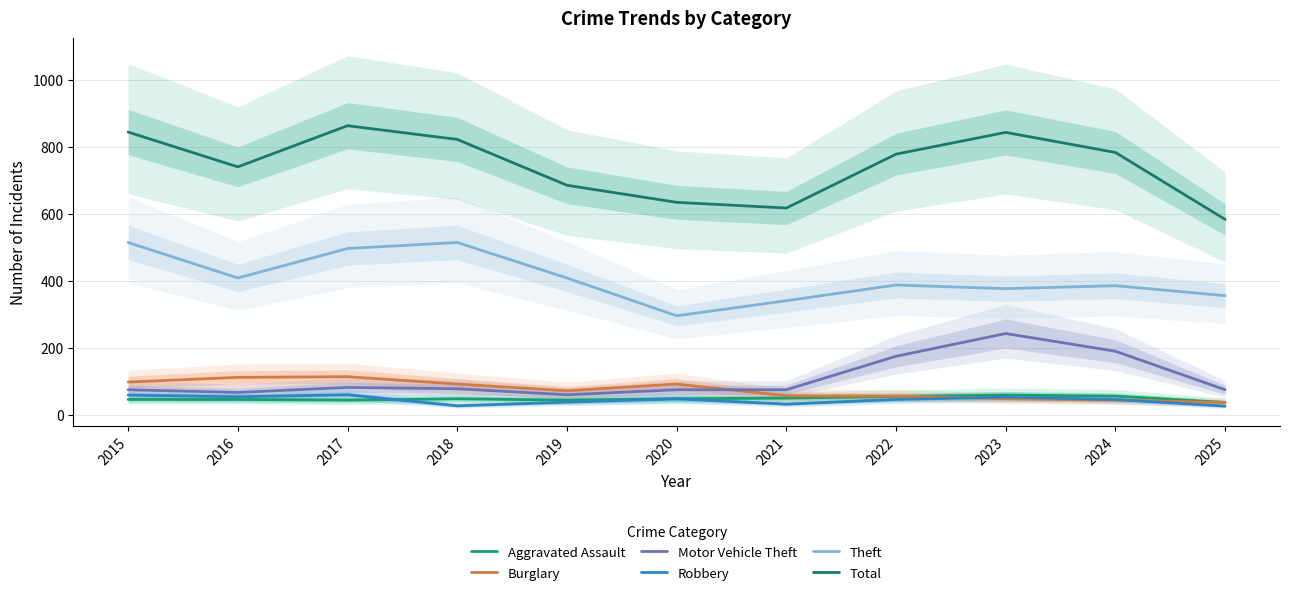

How many interior local peaks does the Aggravated Assault series have?

2